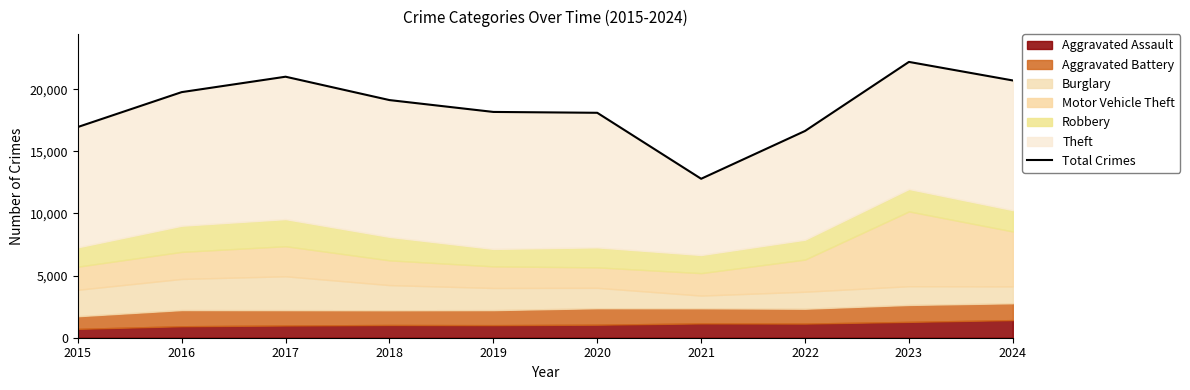

Rank the categories by value from highest to lowest.

2023, 2017, 2024, 2016, 2018, 2019, 2020, 2015, 2022, 2021